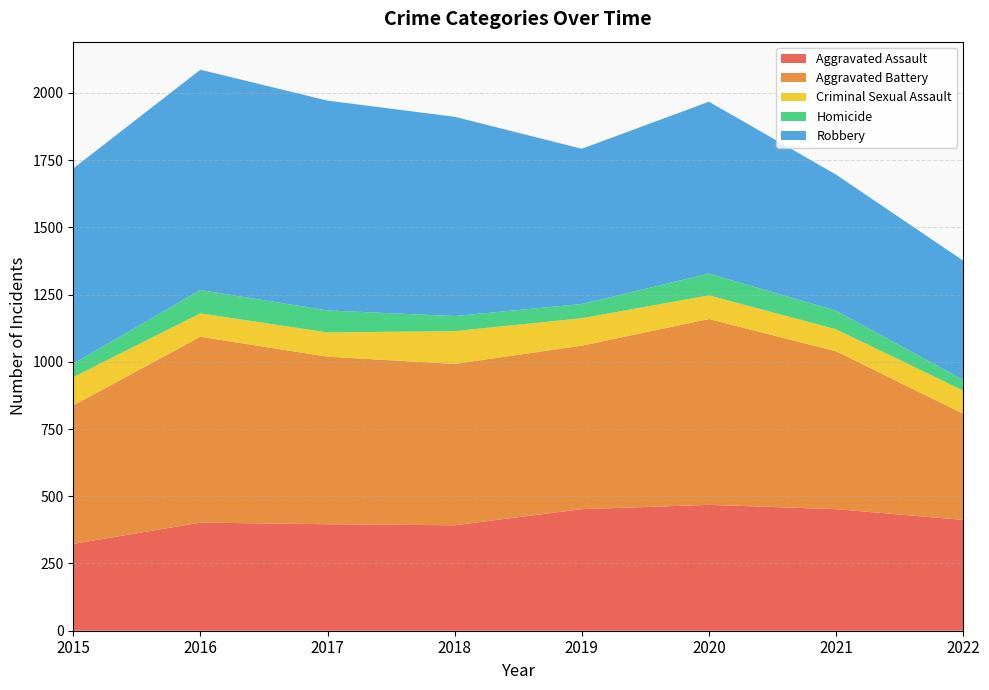

Reading left to right, extract all data points from this chart.

Aggravated Assault: 323	402	396	392	452	468	452	412
Aggravated Battery: 515	691	623	600	608	691	587	395
Criminal Sexual Assault: 105	87	90	122	102	88	82	86
Homicide: 50	87	82	56	53	81	69	40
Robbery: 726	819	780	741	577	639	506	443